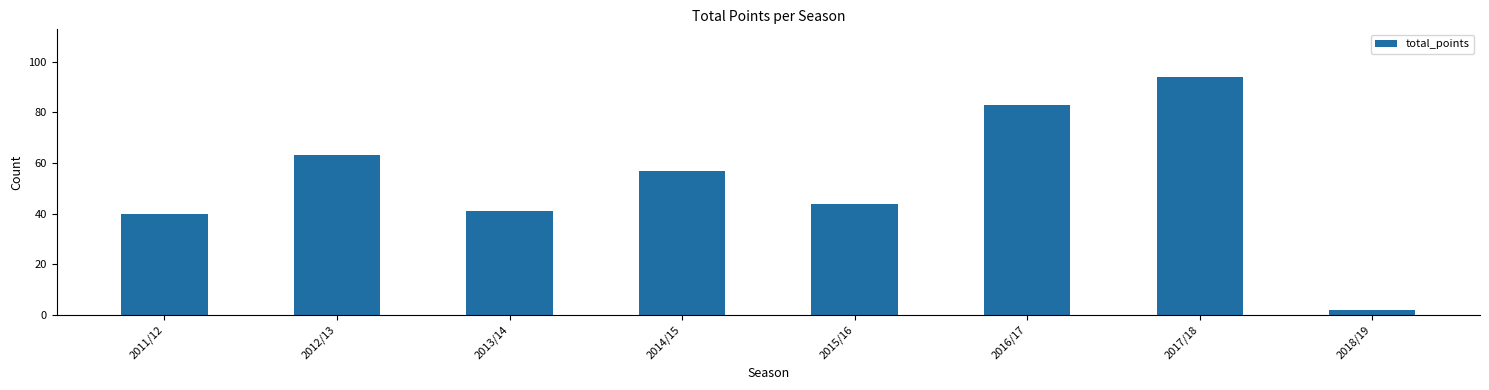

How many data points are less than 57?

4